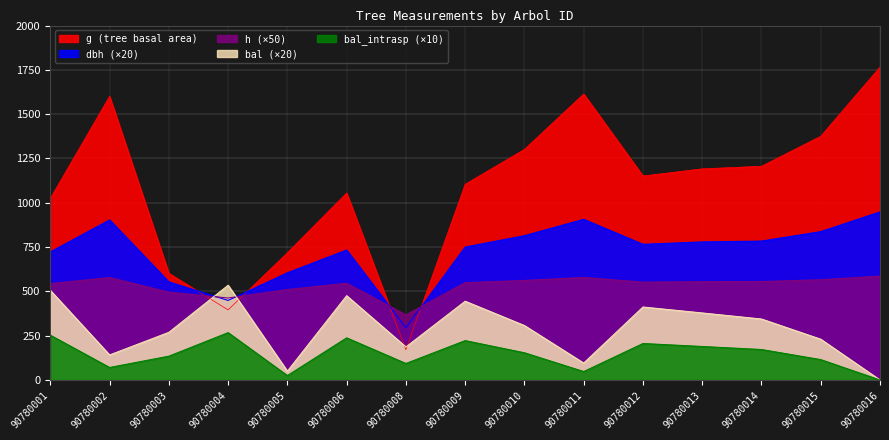

What is the value of the dbh point at the 4th from the left?

448.8